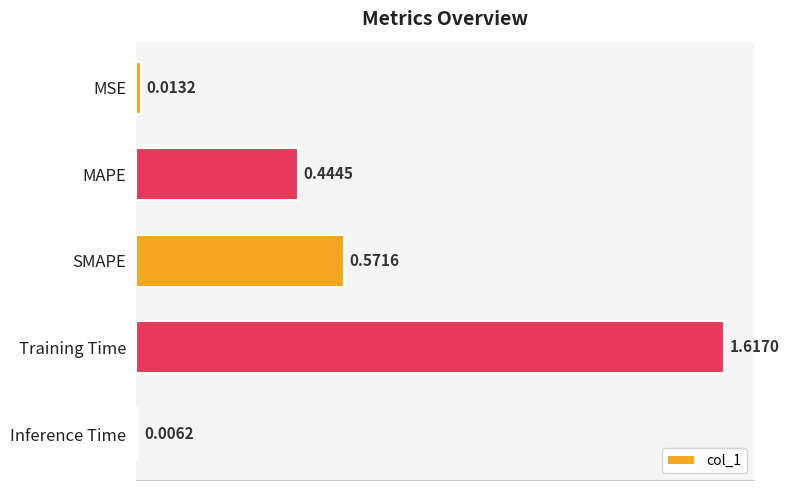

Rank the categories by value from highest to lowest.

Training Time, SMAPE, MAPE, MSE, Inference Time